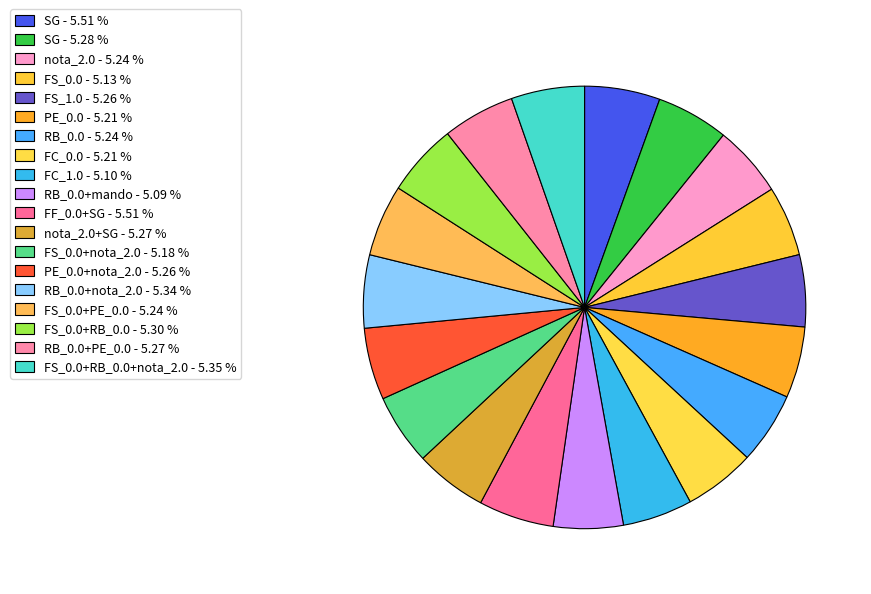

How many slices are in this pie chart?

19